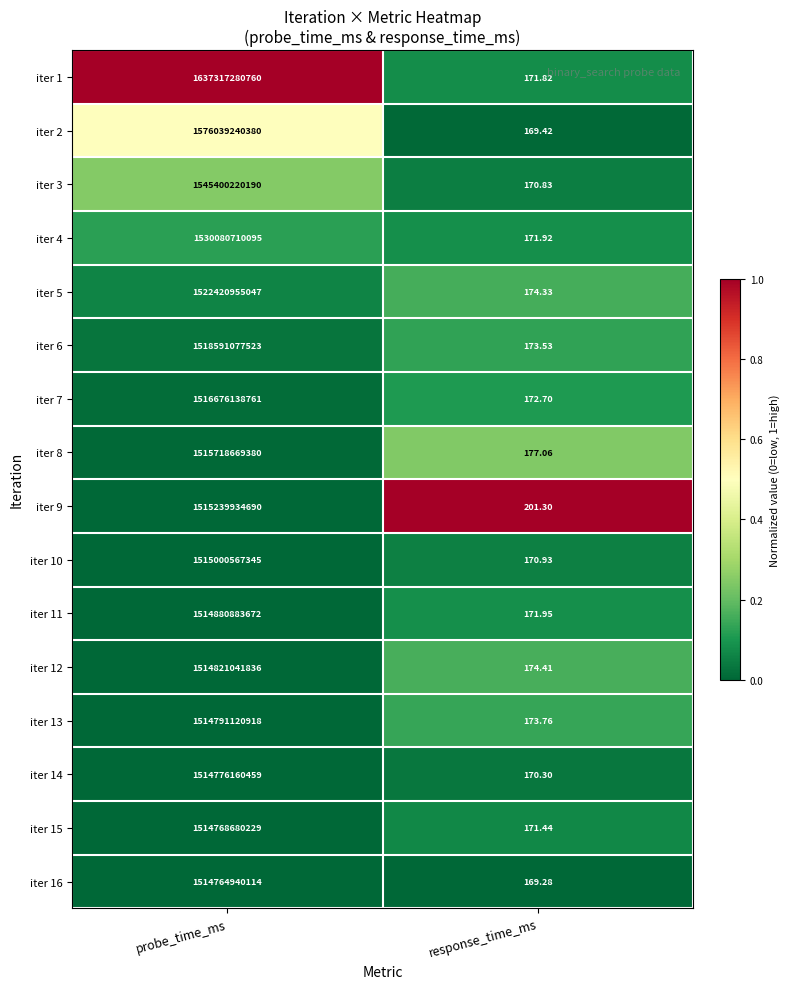

Rank the categories by iter 12 value from highest to lowest.

probe_time_ms, response_time_ms